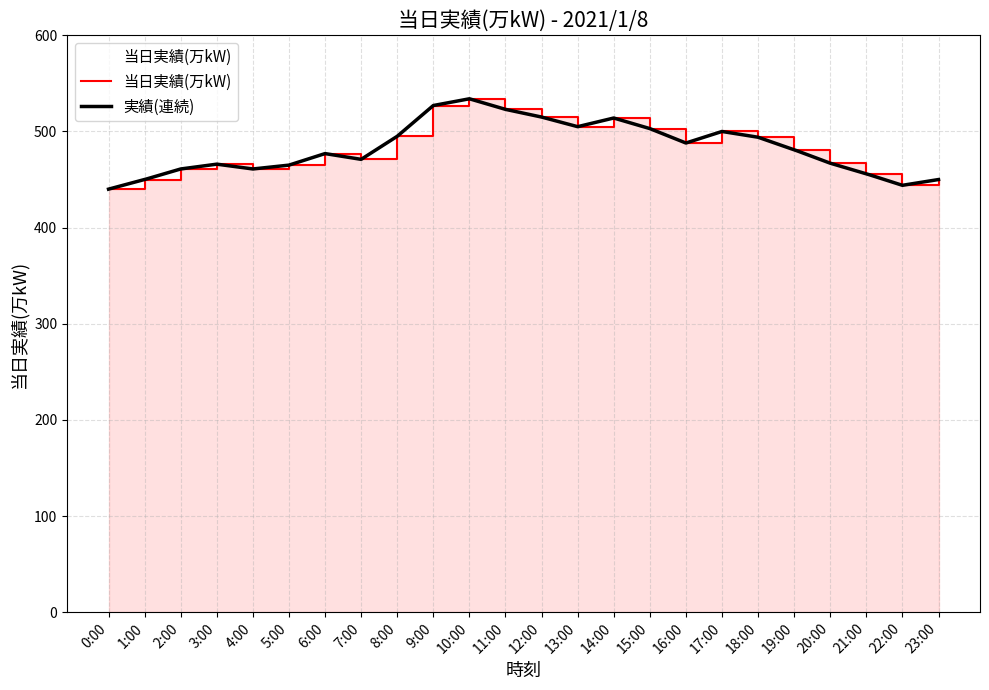

What is the sum of the values at 17:00 and 22:00?

944